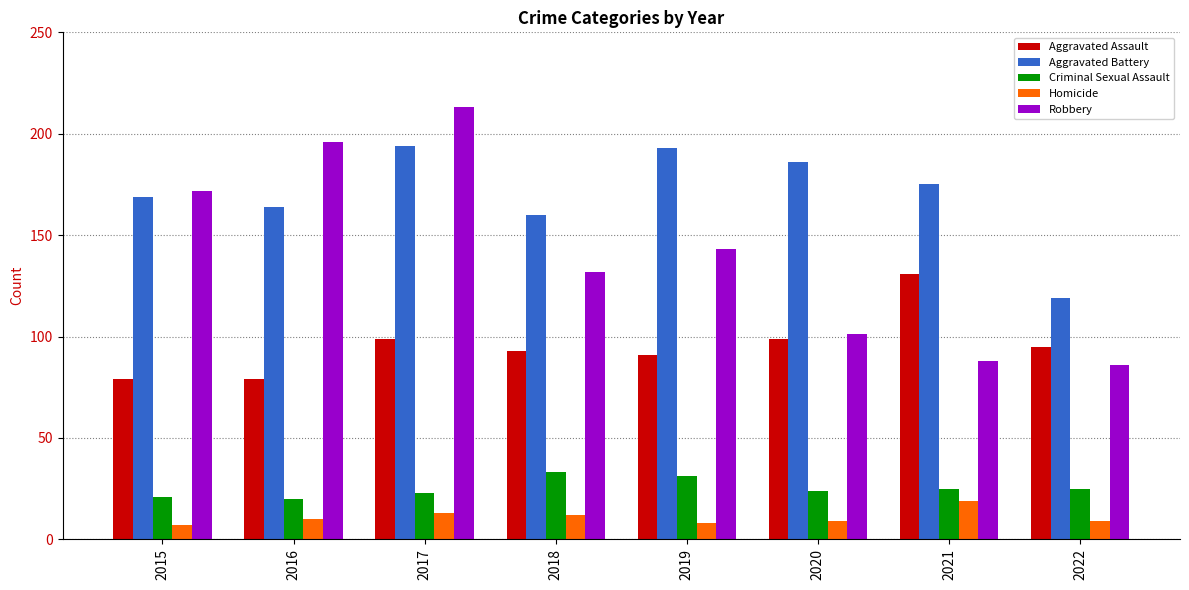

How many groups of bars are there?

8